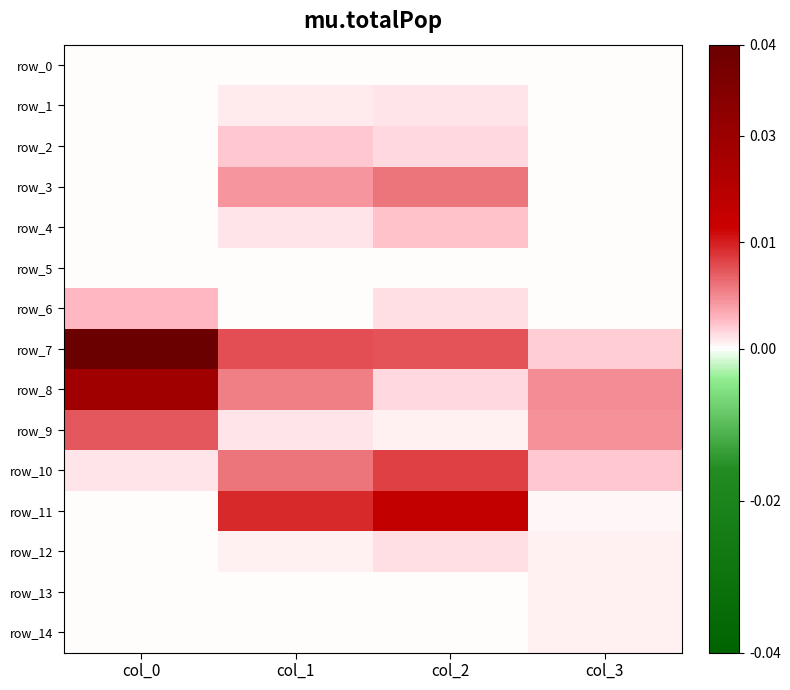

How many series are shown in this chart?

15